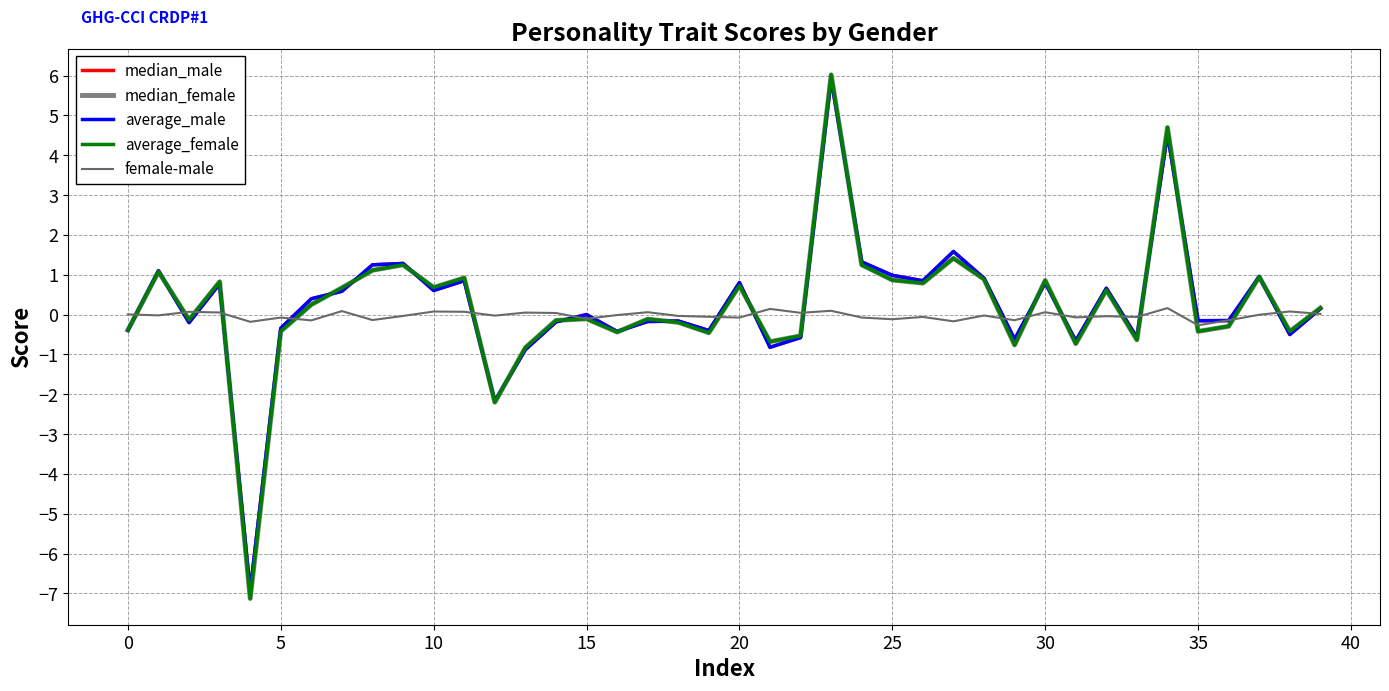

How many series are shown in this chart?

5